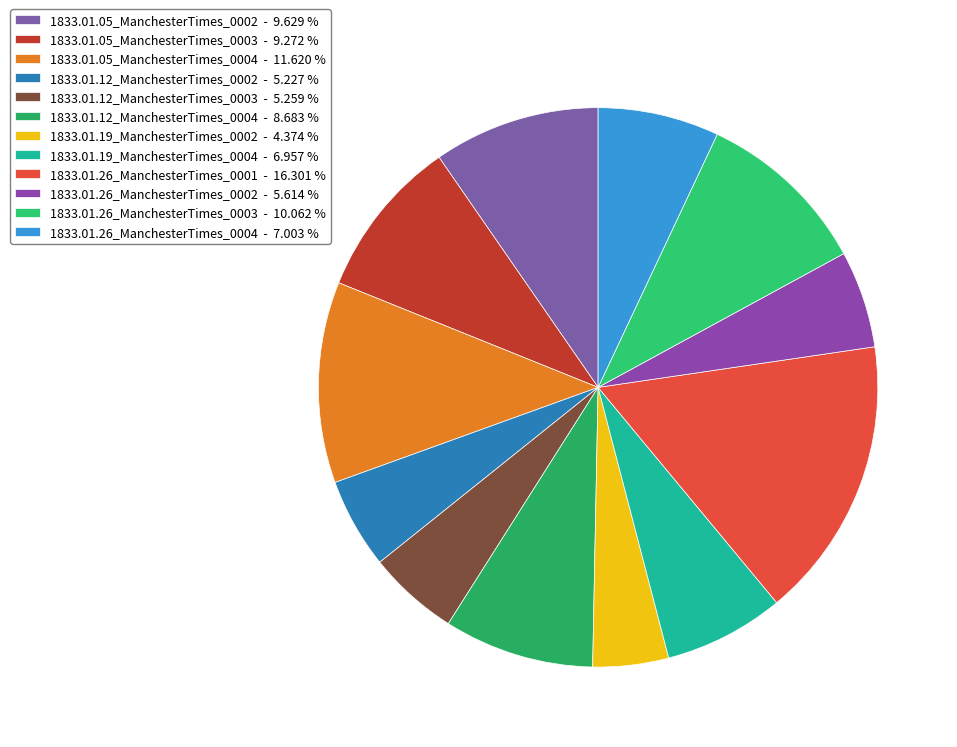

To the nearest percent, what is the combined percentage of 1833.01.12_ManchesterTimes_0002 and 1833.01.26_ManchesterTimes_0003?

15%